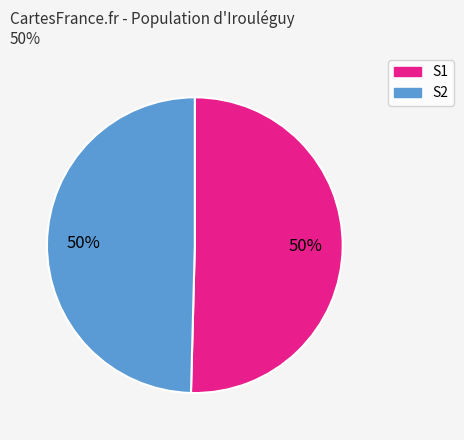

To the nearest percent, what is the average slice percentage?

50%